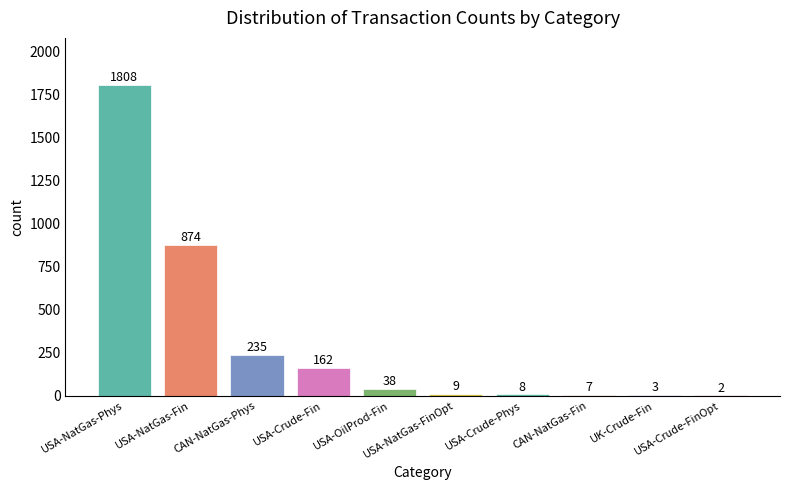

Where does the data first go above 38?

USA-NatGas-Phys